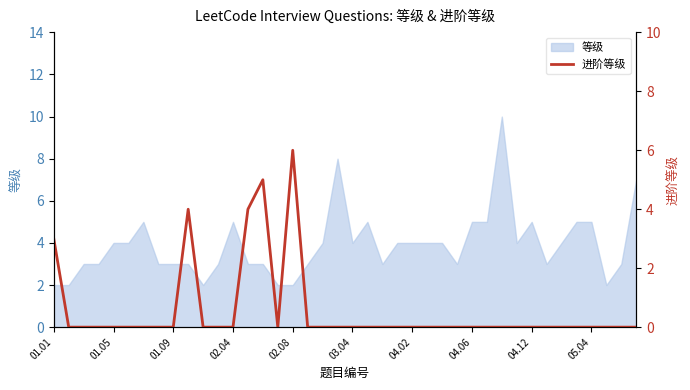

True or false: the data shows 0 at 34.

True